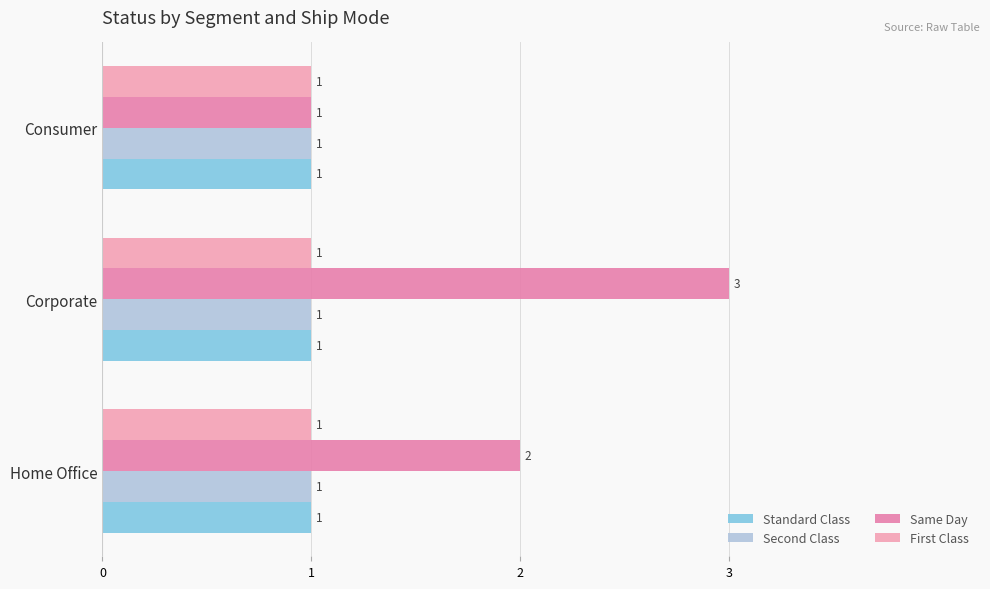

What is the average value of the First Class series?

1